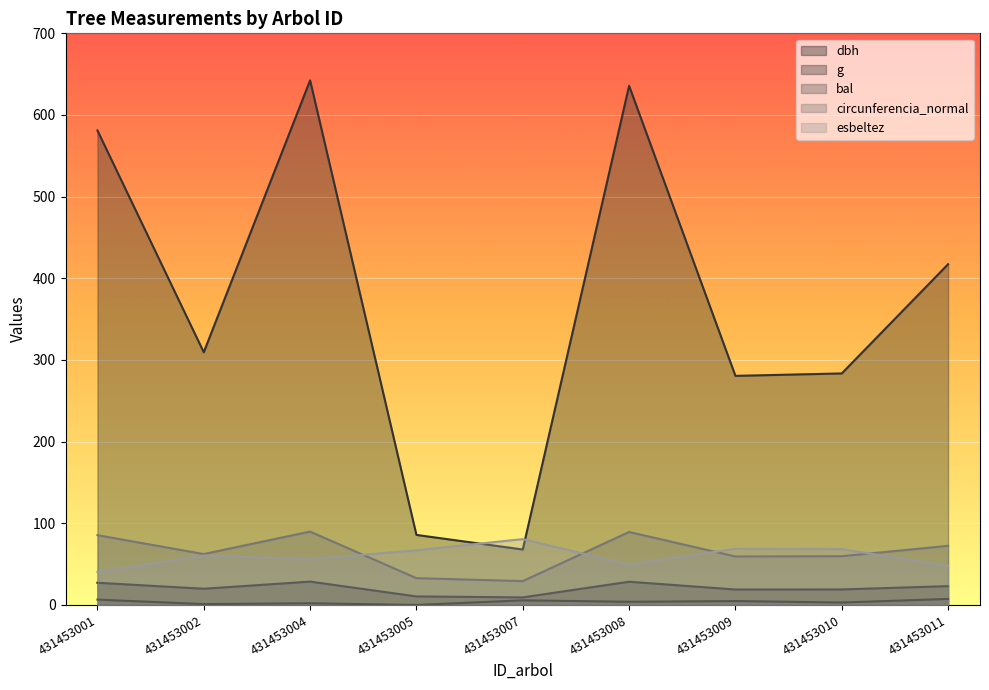

Reading left to right, list all the values displayed in this chart.

dbh: 431453001=27.2	431453002=19.9	431453004=28.6	431453005=10.4	431453007=9.3	431453008=28.4	431453009=18.9	431453010=19.0	431453011=23.1
g: 431453001=581.1	431453002=309.5	431453004=642.4	431453005=85.8	431453007=67.9	431453008=635.7	431453009=280.6	431453010=283.5	431453011=417.3
bal: 431453001=6.5	431453002=1.1	431453004=2.1	431453005=0.0	431453007=5.7	431453008=3.9	431453009=4.8	431453010=3.0	431453011=7.4
circunferencia_normal: 431453001=85.5	431453002=62.4	431453004=89.8	431453005=32.8	431453007=29.2	431453008=89.4	431453009=59.4	431453010=59.7	431453011=72.4
esbeltez: 431453001=40.4	431453002=60.5	431453004=55.9	431453005=67.0	431453007=80.7	431453008=49.2	431453009=68.8	431453010=68.4	431453011=47.7